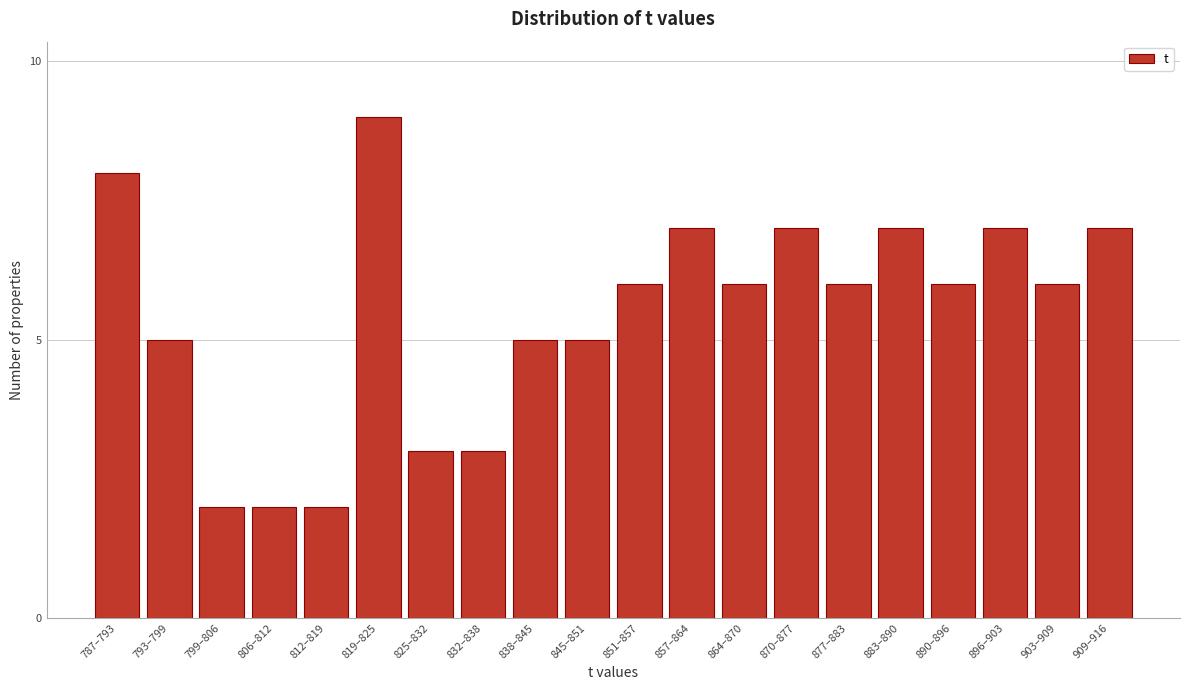

Reading left to right, extract all data points from this chart.

787–793=8	793–799=5	799–806=2	806–812=2	812–819=2	819–825=9	825–832=3	832–838=3	838–845=5	845–851=5	851–857=6	857–864=7	864–870=6	870–877=7	877–883=6	883–890=7	890–896=6	896–903=7	903–909=6	909–916=7